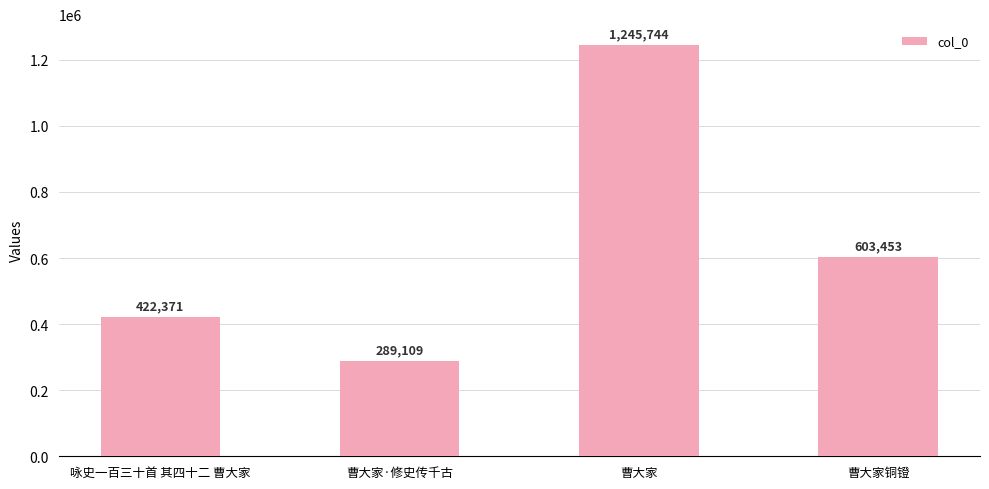

Rank the categories by value from highest to lowest.

曹大家, 曹大家铜镫, 咏史一百三十首 其四十二 曹大家, 曹大家·修史传千古